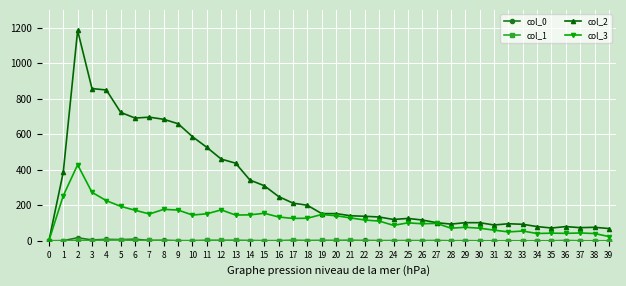

Which series has the largest total across all categories?

col_2